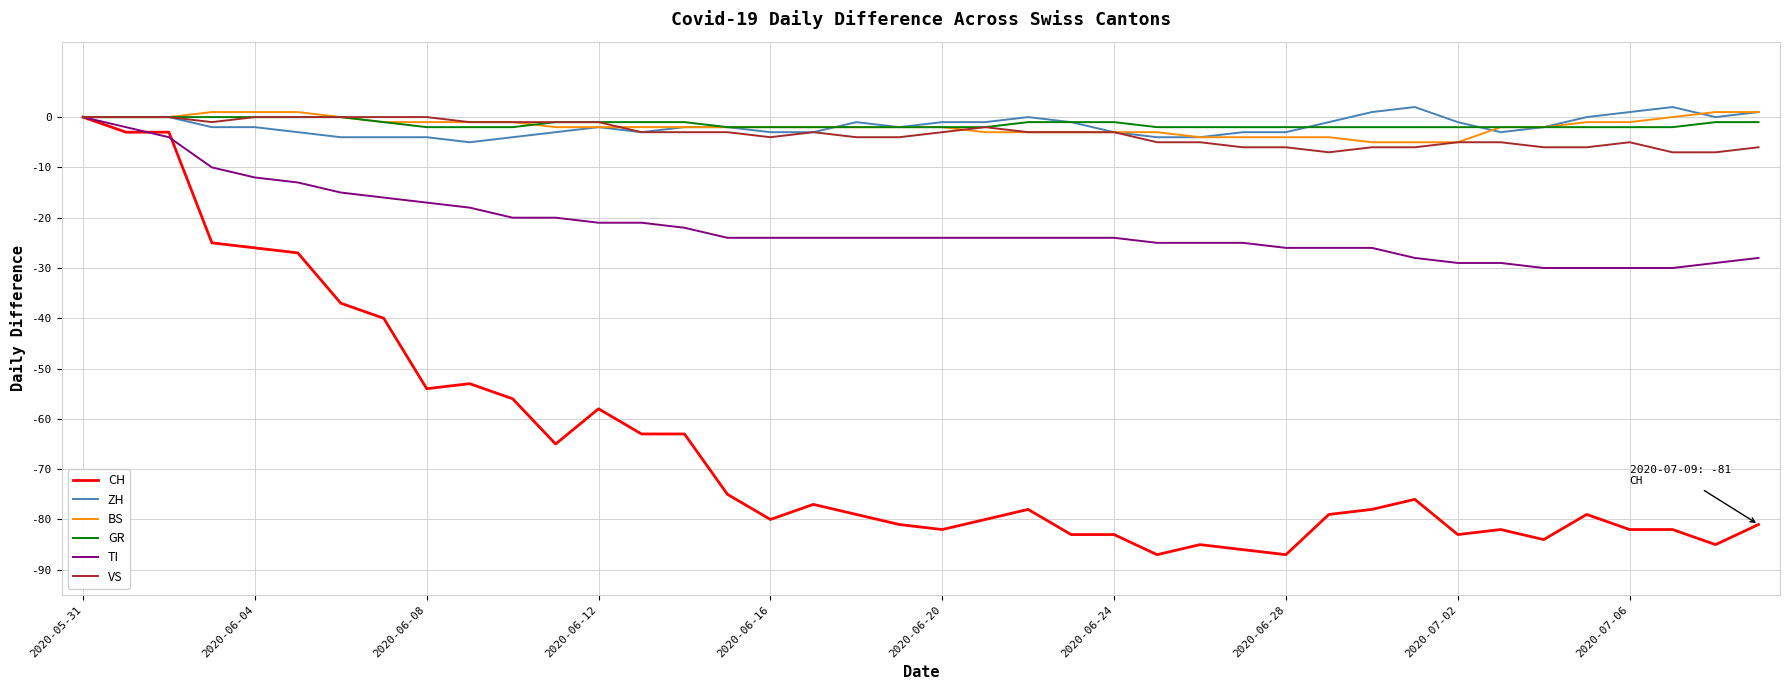

Which series has the largest range (max minus min)?

CH